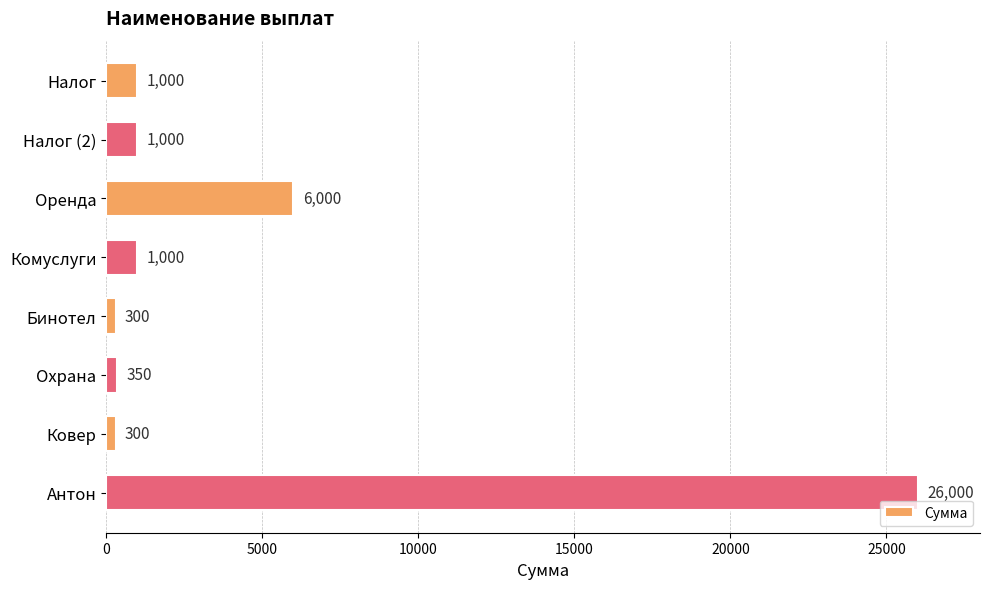

How many bars are there in total?

8